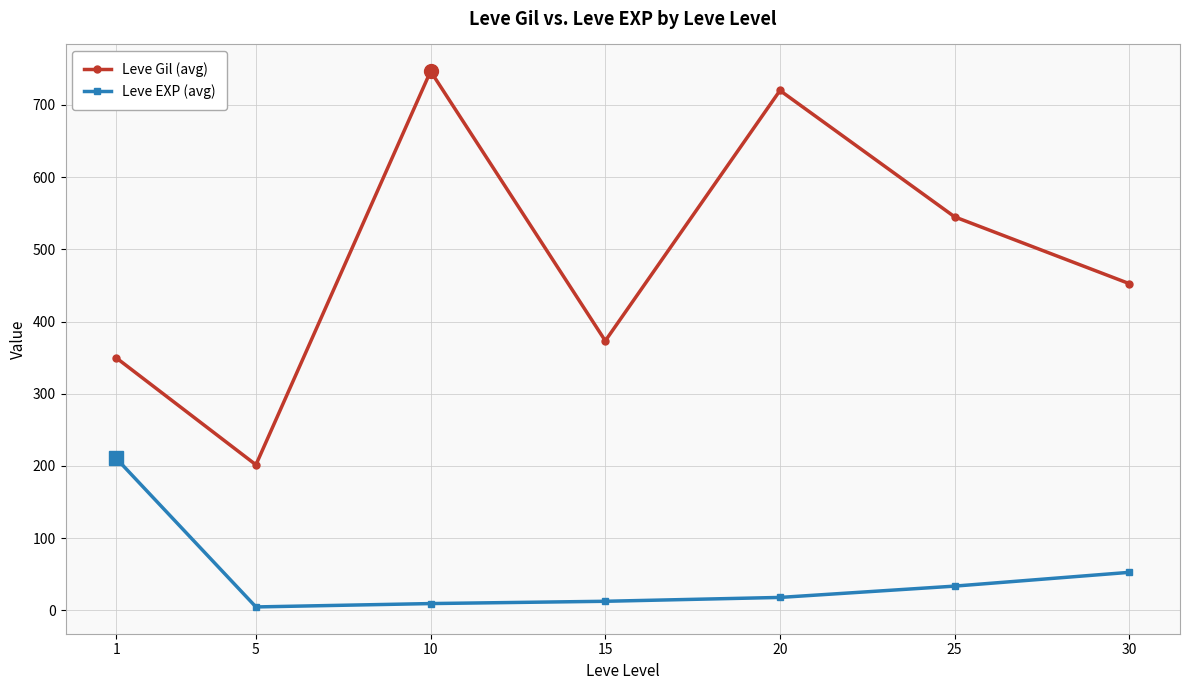

True or false: Leve EXP (avg) and Leve Gil (avg) intersect in this chart.

False